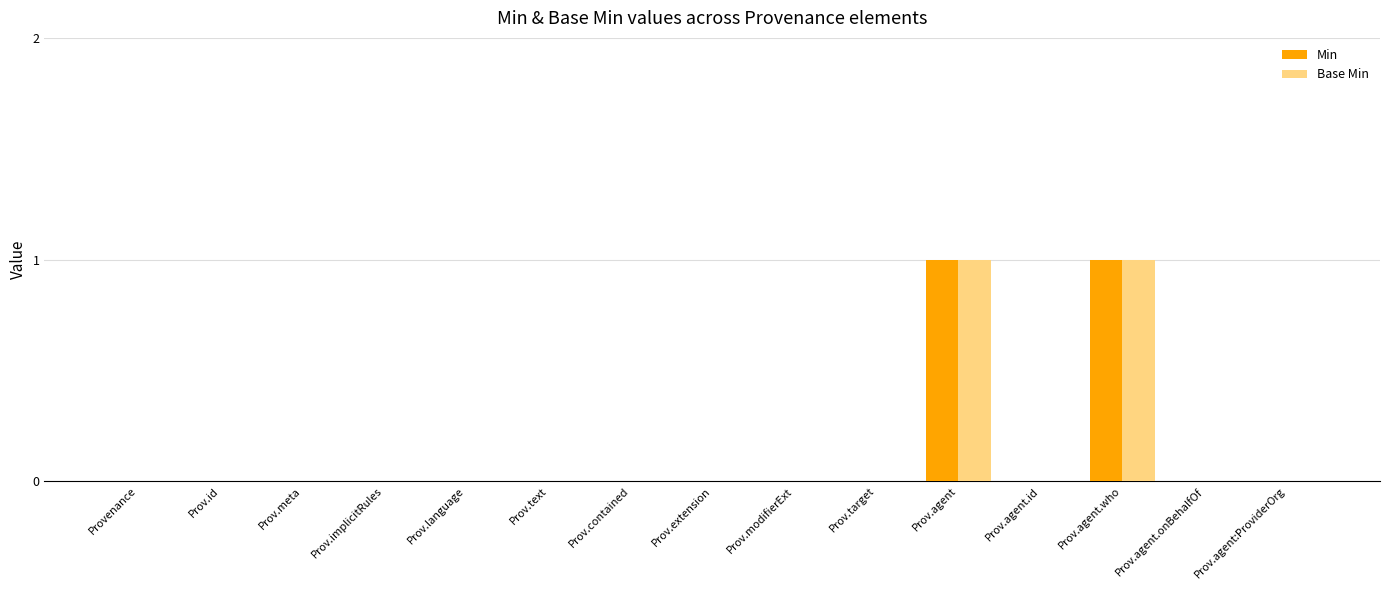

The Min series shows 0 at Provenance. True or false?

True